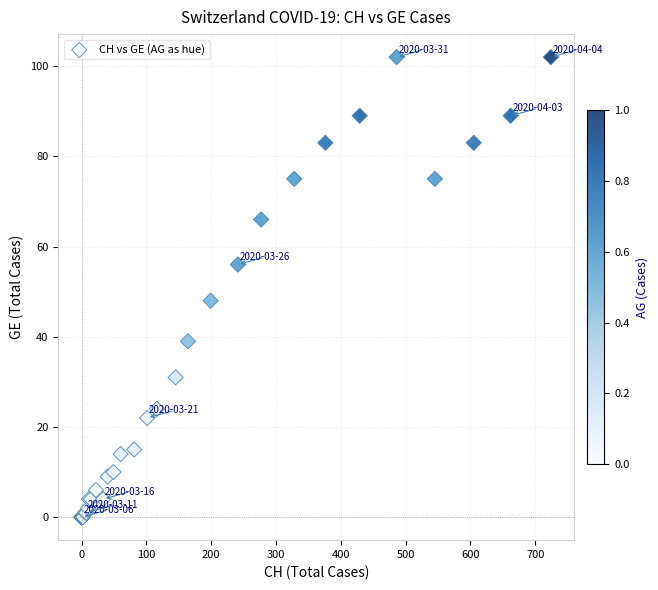

What Y value in the scatter plot is closest to 51?

48